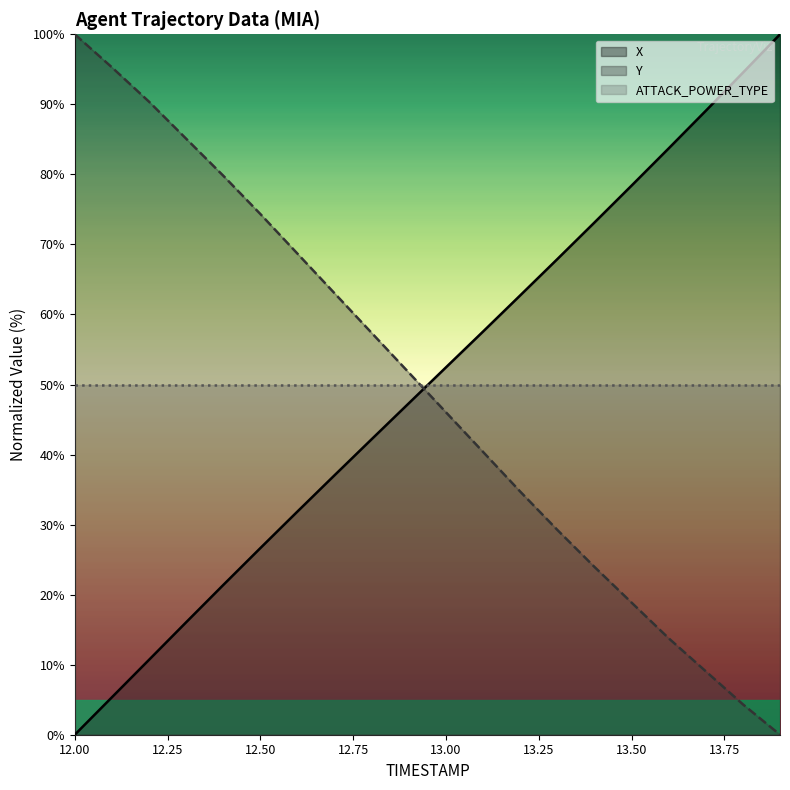

At how many categories does at least one series exceed 83?

8